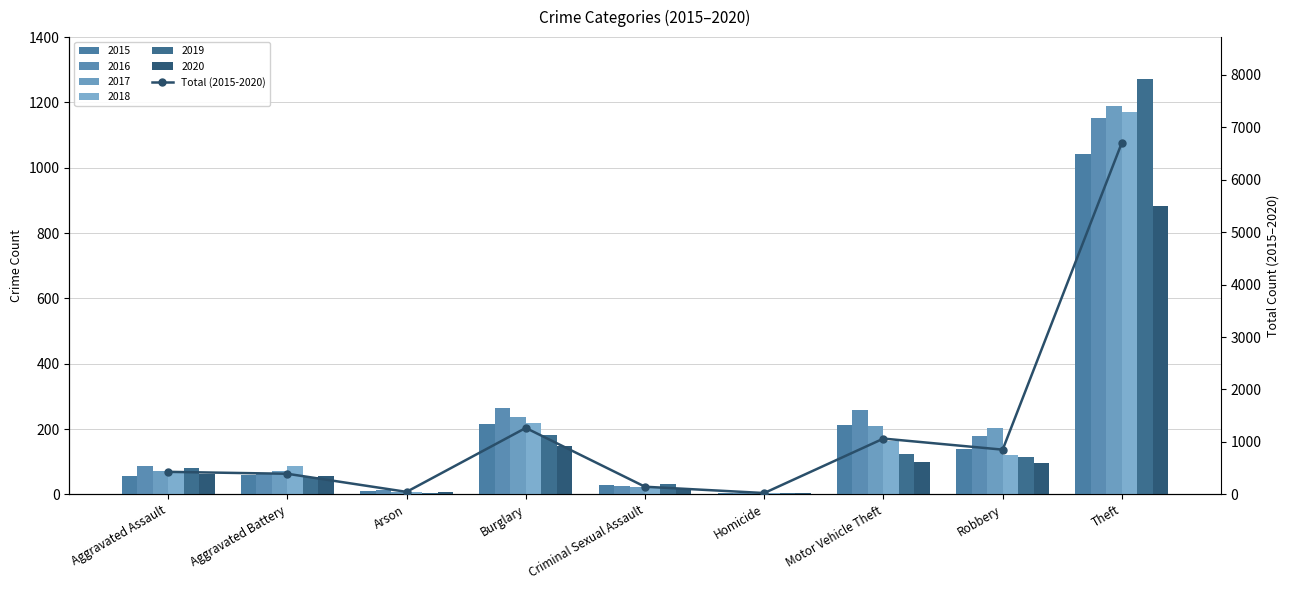

Reading left to right, transcribe all the data shown in this chart.

Aggravated Assault=430	Aggravated Battery=393	Arson=48	Burglary=1267	Criminal Sexual Assault=146	Homicide=26	Motor Vehicle Theft=1064	Robbery=853	Theft=6706